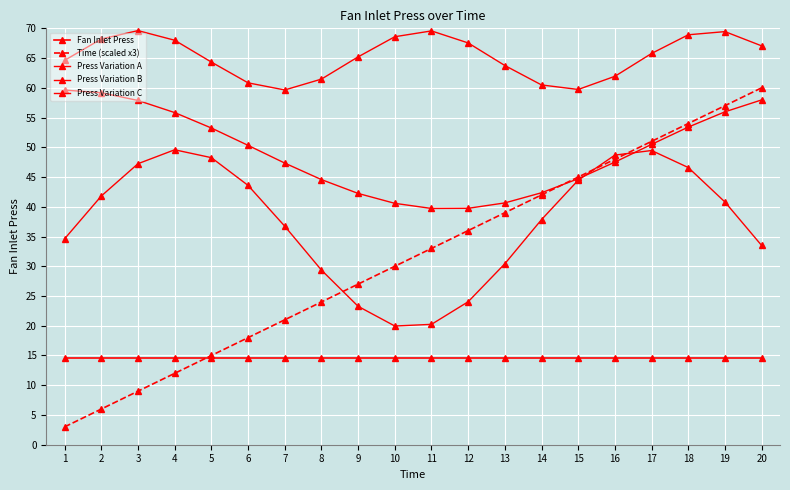

At which category does the chart reach its minimum across all series?

1